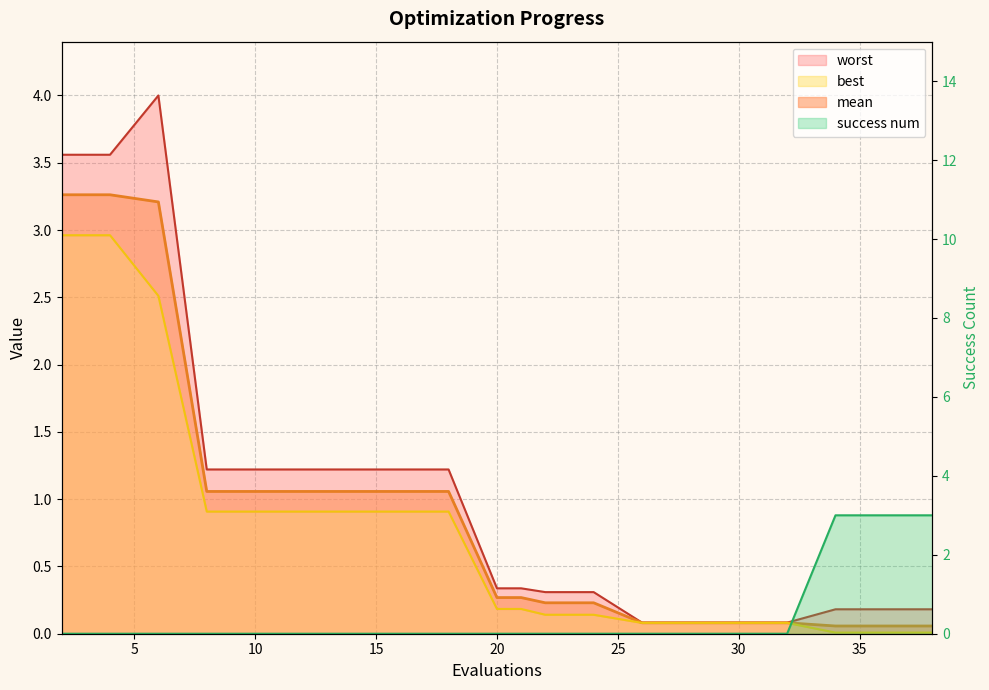

Is it true that best equals 0.1 at 32?

True